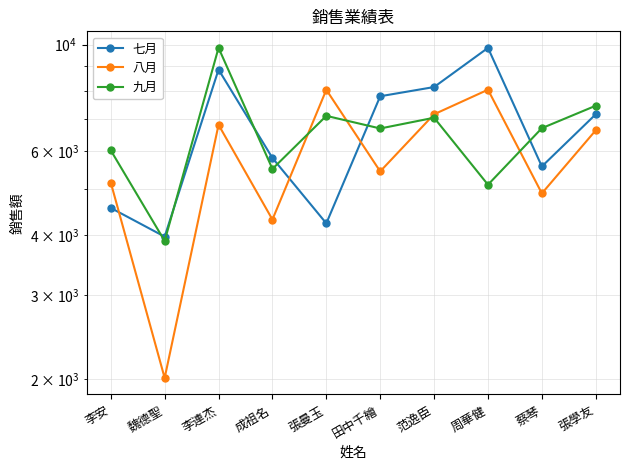

At which category is the sum across all series the highest?

李連杰